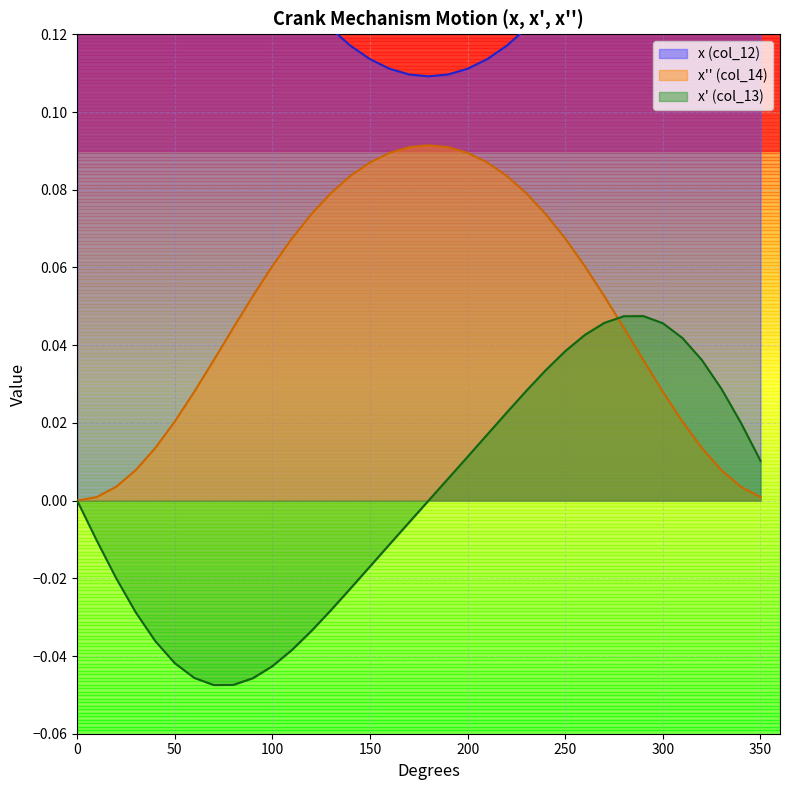

Reading left to right, extract all data points from this chart.

x (col_12): 0=0.2	10=0.2	20=0.2	30=0.2	40=0.2	50=0.2	60=0.2	70=0.2	80=0.2	90=0.1	100=0.1	110=0.1	120=0.1	130=0.1	140=0.1	150=0.1	160=0.1	170=0.1	180=0.1	190=0.1	200=0.1	210=0.1	220=0.1	230=0.1	240=0.1	250=0.1	260=0.1	270=0.1	280=0.2	290=0.2	300=0.2	310=0.2	320=0.2	330=0.2	340=0.2	350=0.2
x'' (col_14): 0=0.0	10=0.0	20=0.0	30=0.0	40=0.0	50=0.0	60=0.0	70=0.0	80=0.0	90=0.1	100=0.1	110=0.1	120=0.1	130=0.1	140=0.1	150=0.1	160=0.1	170=0.1	180=0.1	190=0.1	200=0.1	210=0.1	220=0.1	230=0.1	240=0.1	250=0.1	260=0.1	270=0.1	280=0.0	290=0.0	300=0.0	310=0.0	320=0.0	330=0.0	340=0.0	350=0.0
x' (col_13): 0=0.0	10=-0.0	20=-0.0	30=-0.0	40=-0.0	50=-0.0	60=-0.0	70=-0.0	80=-0.0	90=-0.0	100=-0.0	110=-0.0	120=-0.0	130=-0.0	140=-0.0	150=-0.0	160=-0.0	170=-0.0	180=-0.0	190=0.0	200=0.0	210=0.0	220=0.0	230=0.0	240=0.0	250=0.0	260=0.0	270=0.0	280=0.0	290=0.0	300=0.0	310=0.0	320=0.0	330=0.0	340=0.0	350=0.0